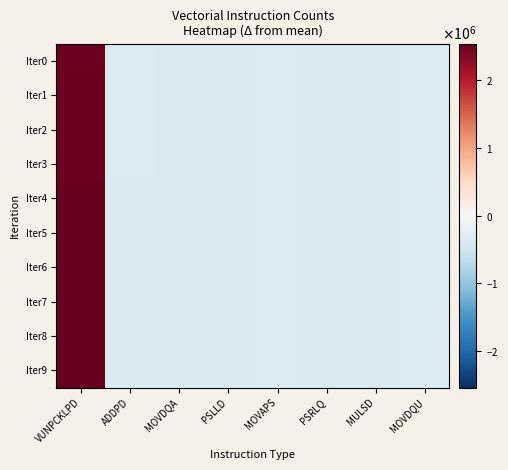

Which category has the lowest value across all series?

PSLLD